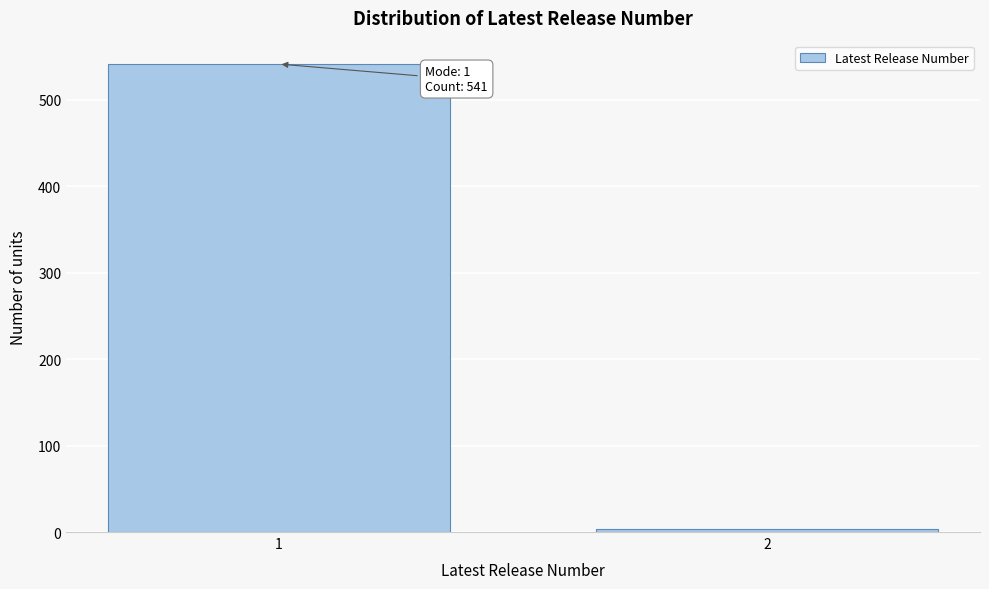

Reading left to right, extract all data points from this chart.

541	3